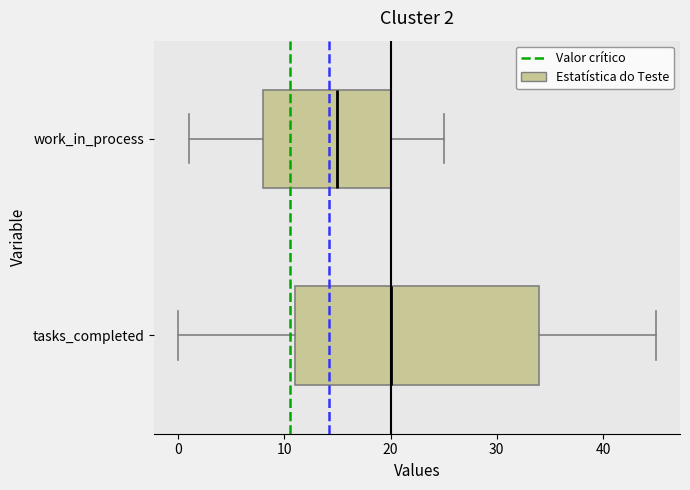

Comparing the boxes themselves (not the whiskers), which one is the widest?

tasks_completed